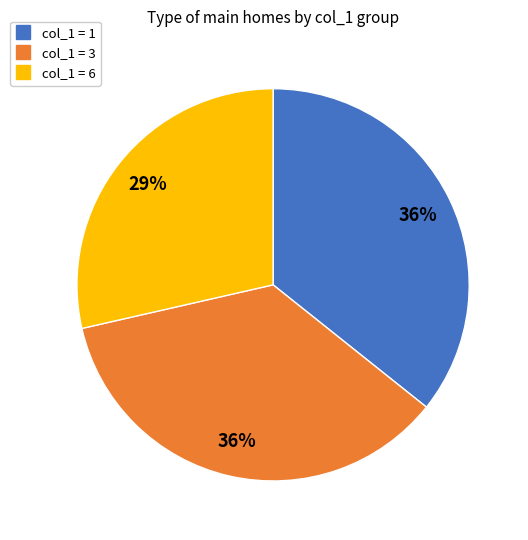

To the nearest percent, what is the difference between the largest and smallest slice percentages?

7%